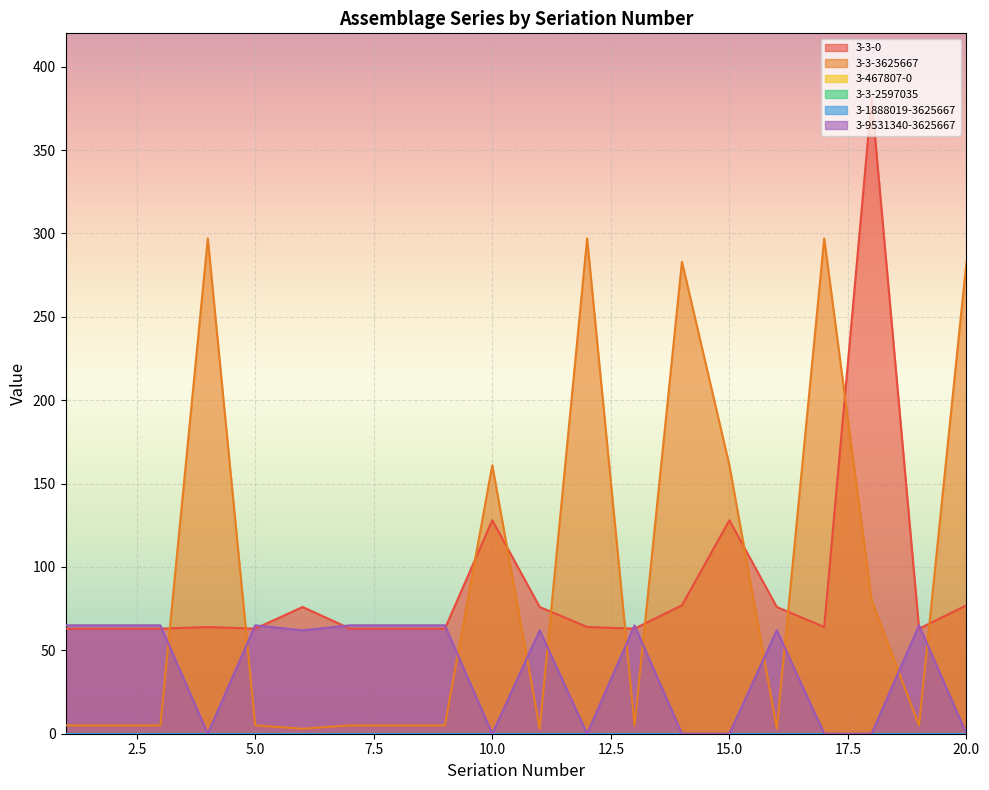

How many categories are shown in the chart?

20